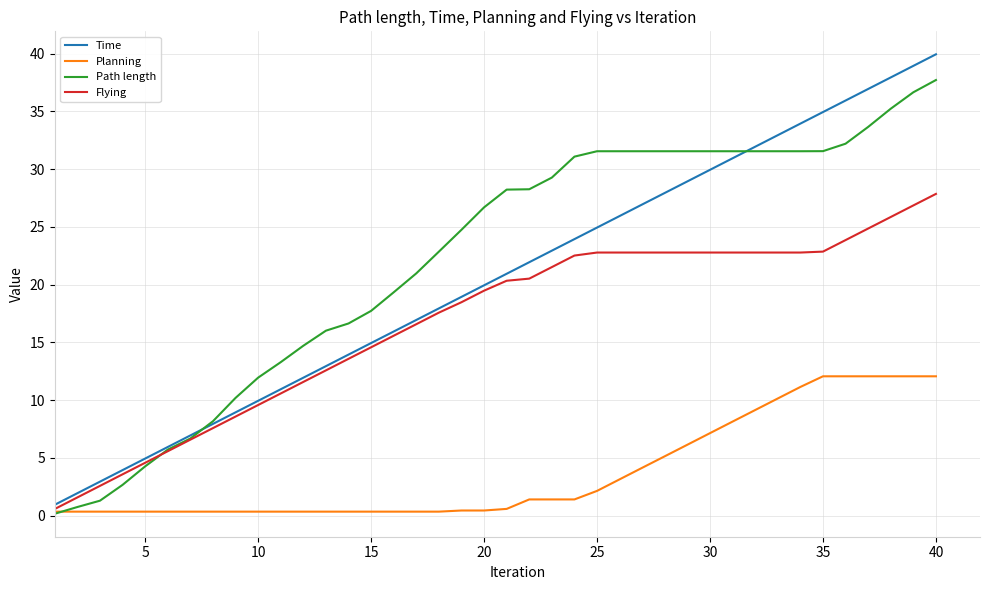

What is the highest value of the Planning series?

12.1